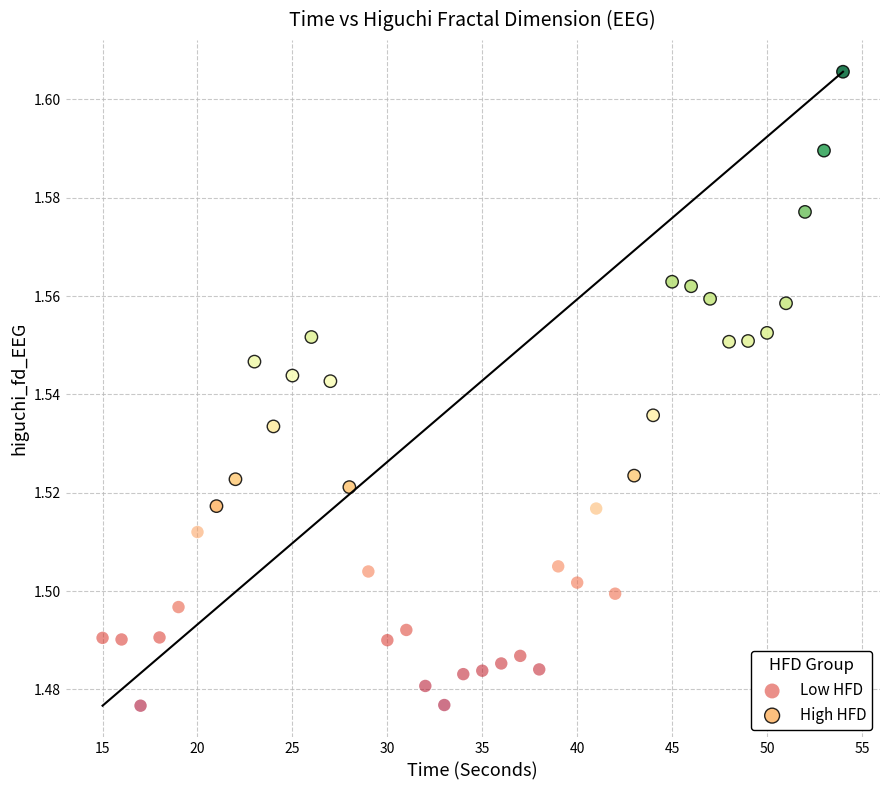

Which series contains the lowest Y value?

Low HFD